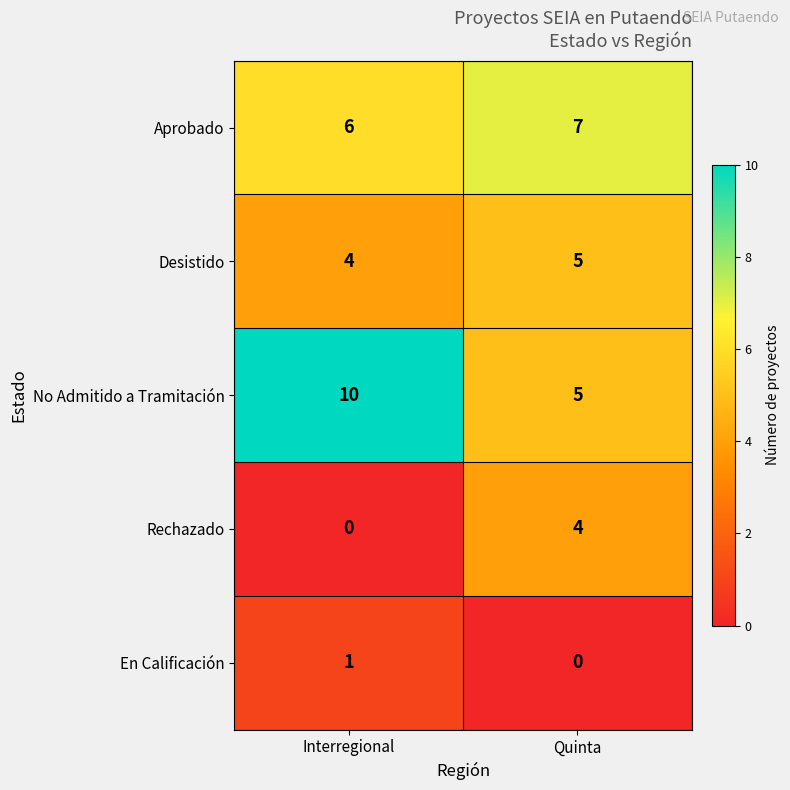

Count the number of data series in this chart.

5